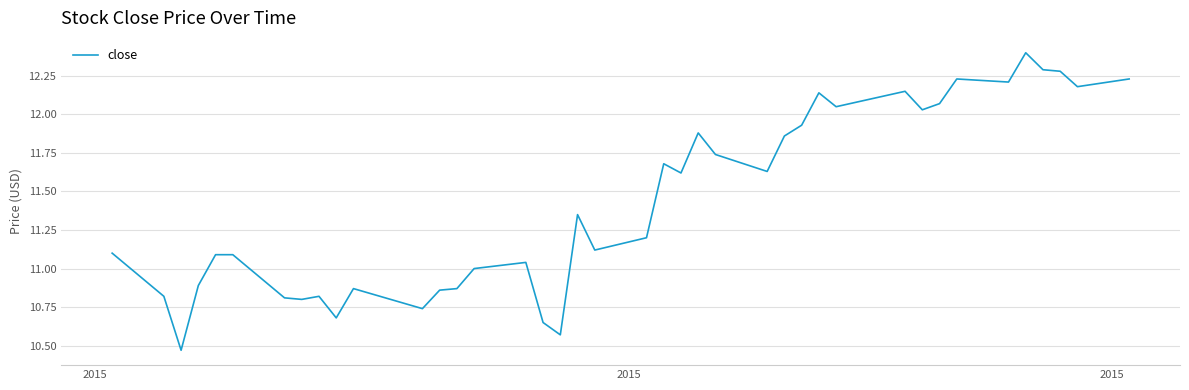

What is the difference between the maximum and minimum values?

1.9